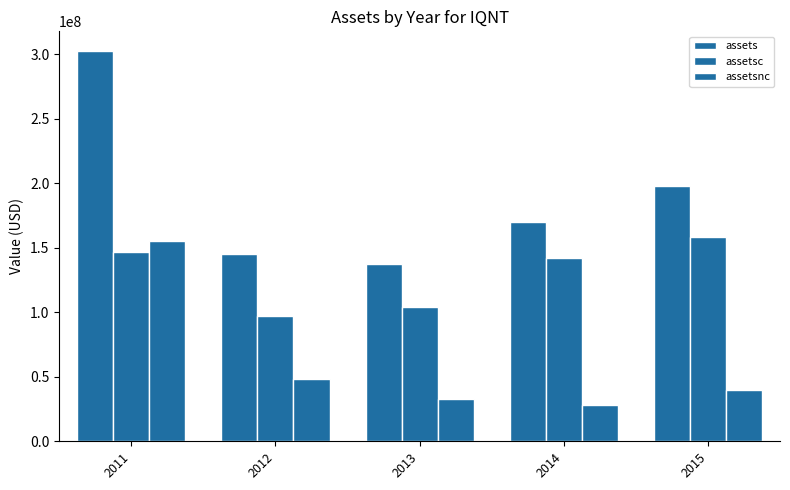

Between 2013 and 2015, which is larger?

2015